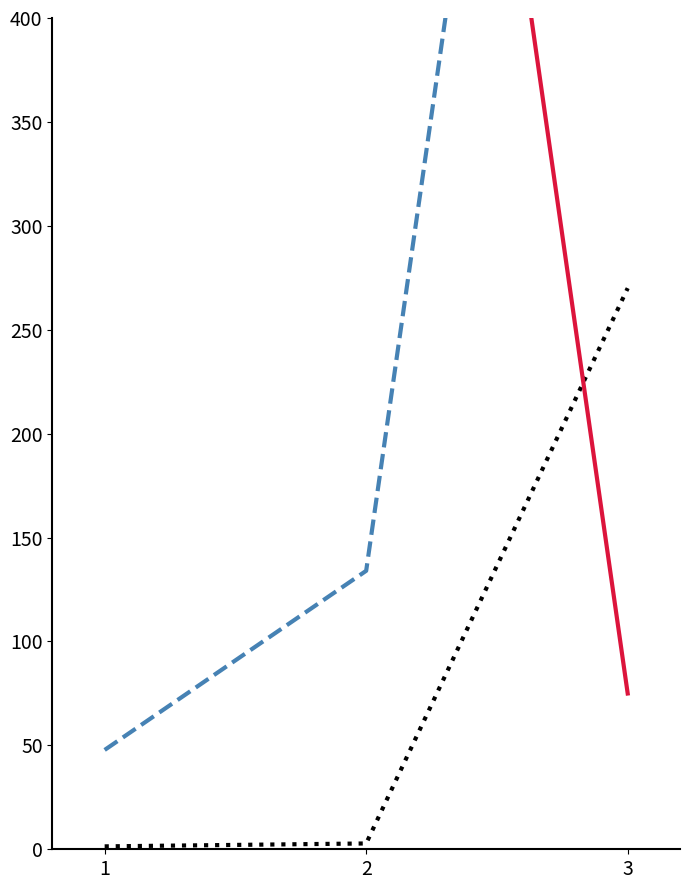

List the series in order of their overall mean, lowest first.

Deaths, Recovered, Recovered/Deaths ratio (scaled)